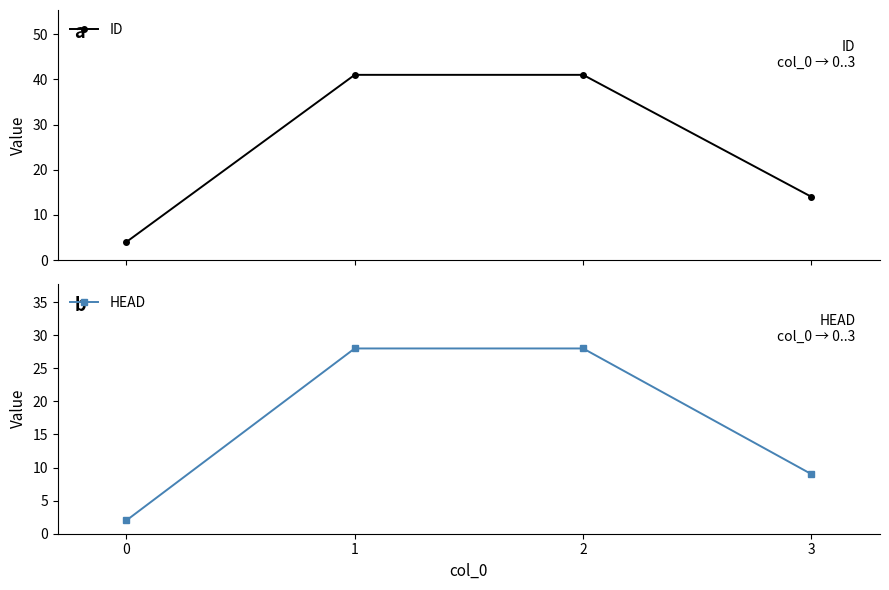

What value does the HEAD series have at 1?

28